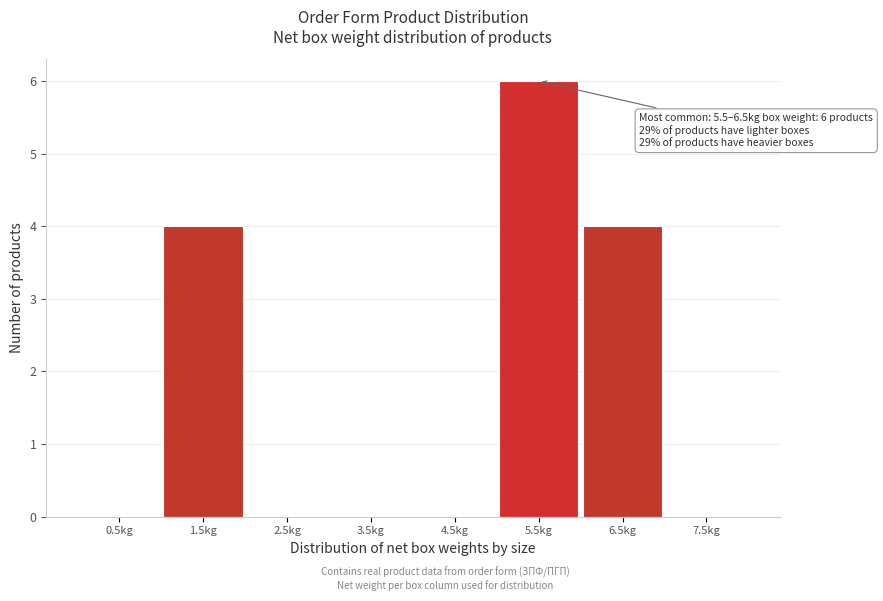

Reading right to left, what are all the values shown in this chart?

7.5kg=0	6.5kg=4	5.5kg=6	4.5kg=0	3.5kg=0	2.5kg=0	1.5kg=4	0.5kg=0